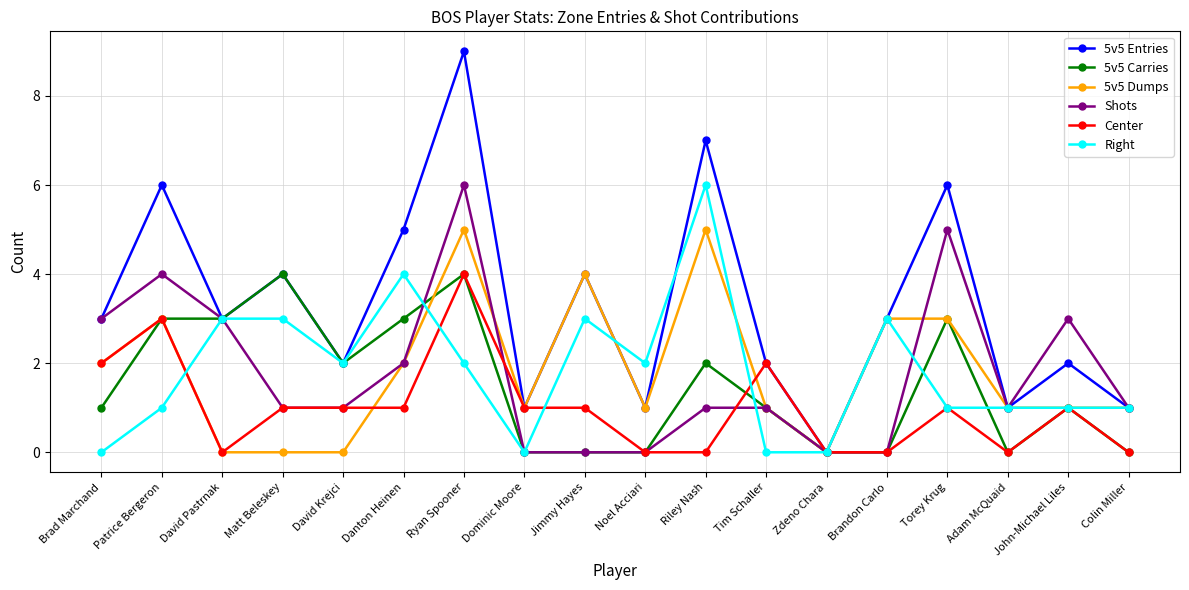

True or false: 5v5 Carries has more than 0 points higher than both neighbors.

True